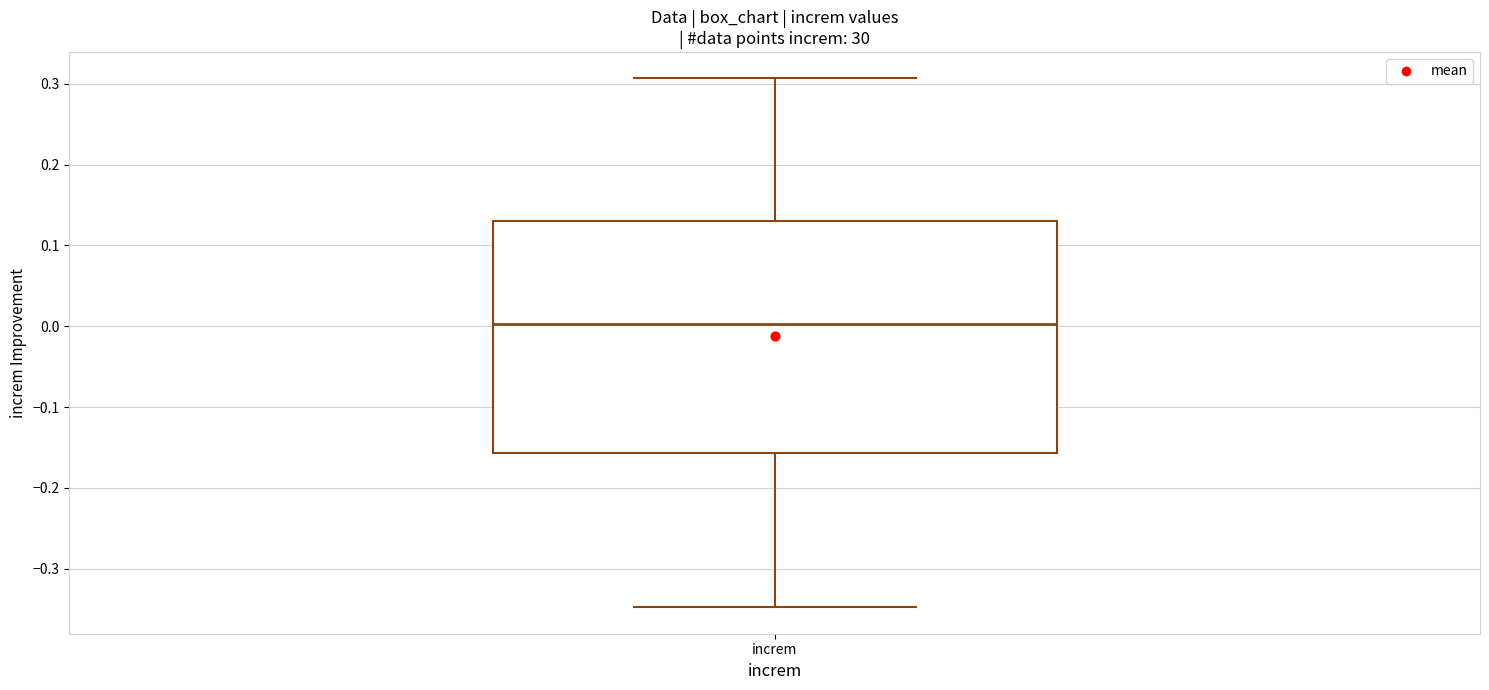

Read this box plot against the y-axis: the position of the median line, the range covered by the box, and the ends of both whiskers. The values are not printed on the chart, so give them approximately, as read against the axis.

median 0.00, box -0.16 to 0.13, whiskers -0.35 to 0.31